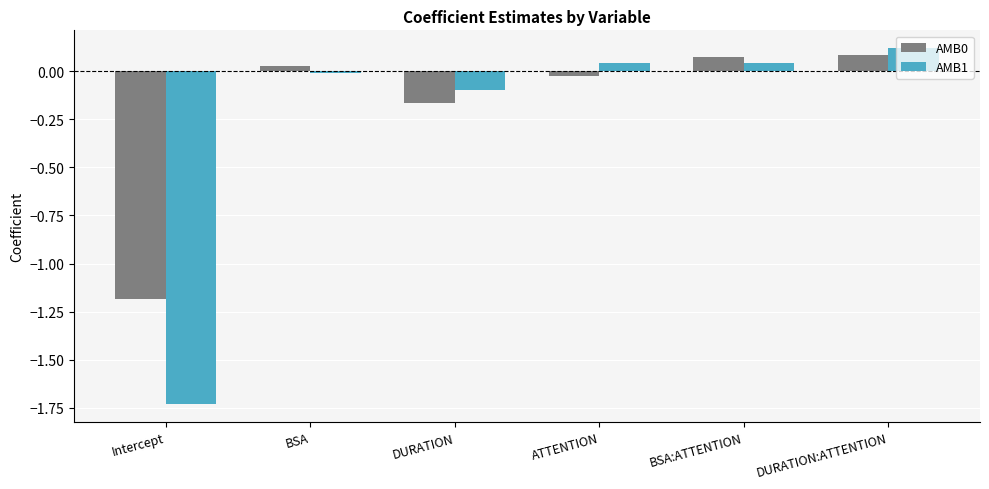

How many bars are there in total?

12